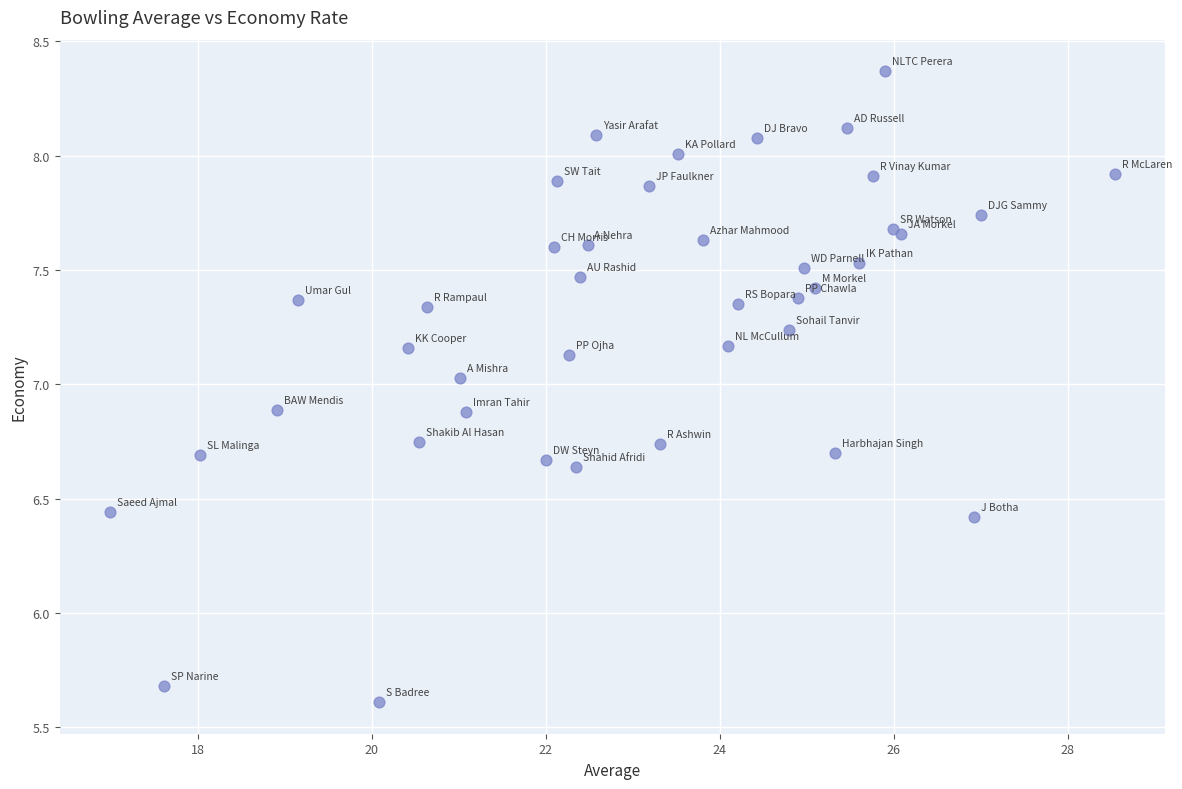

What Y value in the scatter plot is closest to 6?

5.7